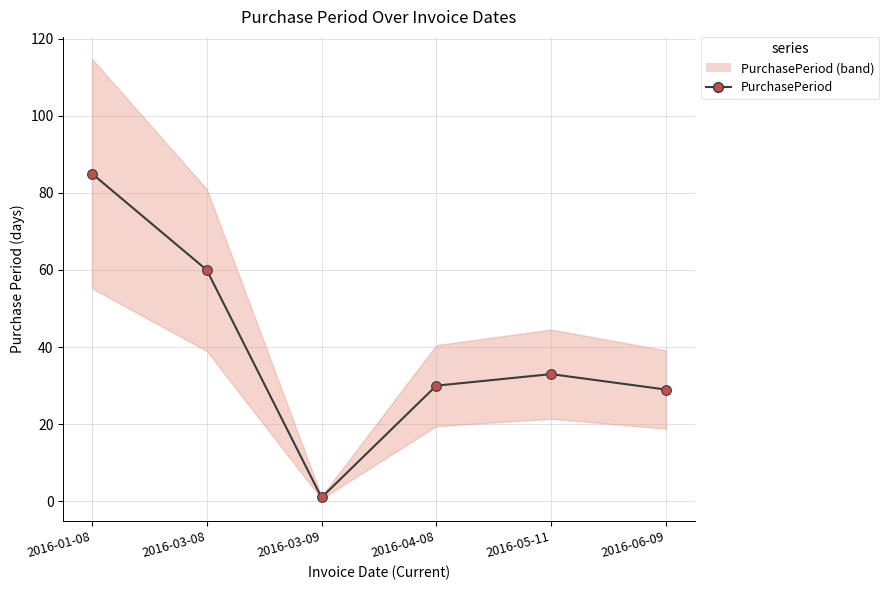

Reading right to left, extract all data points from this chart.

2016-06-09=29	2016-05-11=33	2016-04-08=30	2016-03-09=1	2016-03-08=60	2016-01-08=85